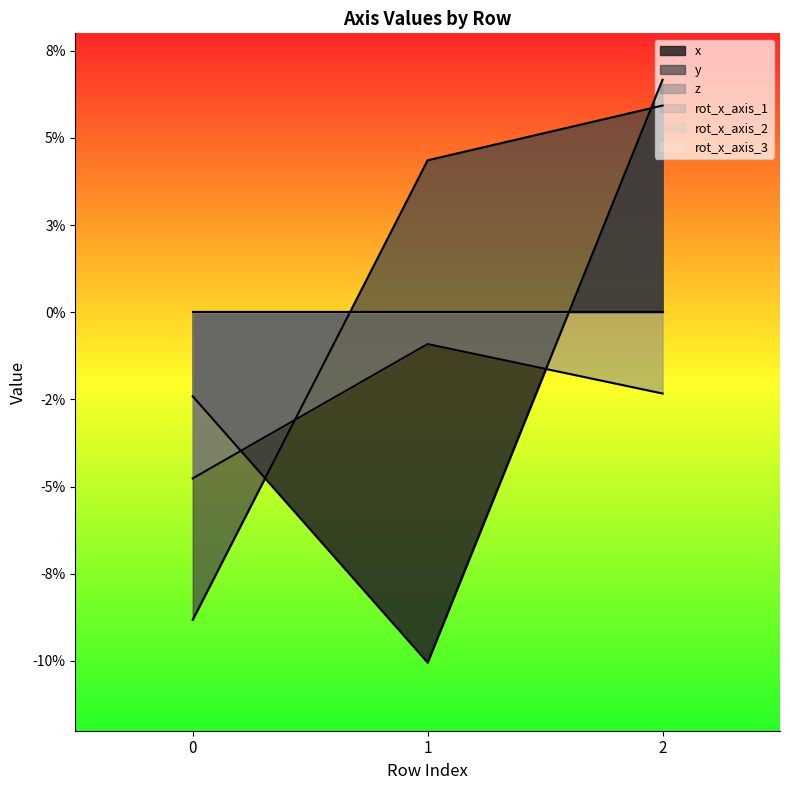

Which series has the largest range (max minus min)?

x